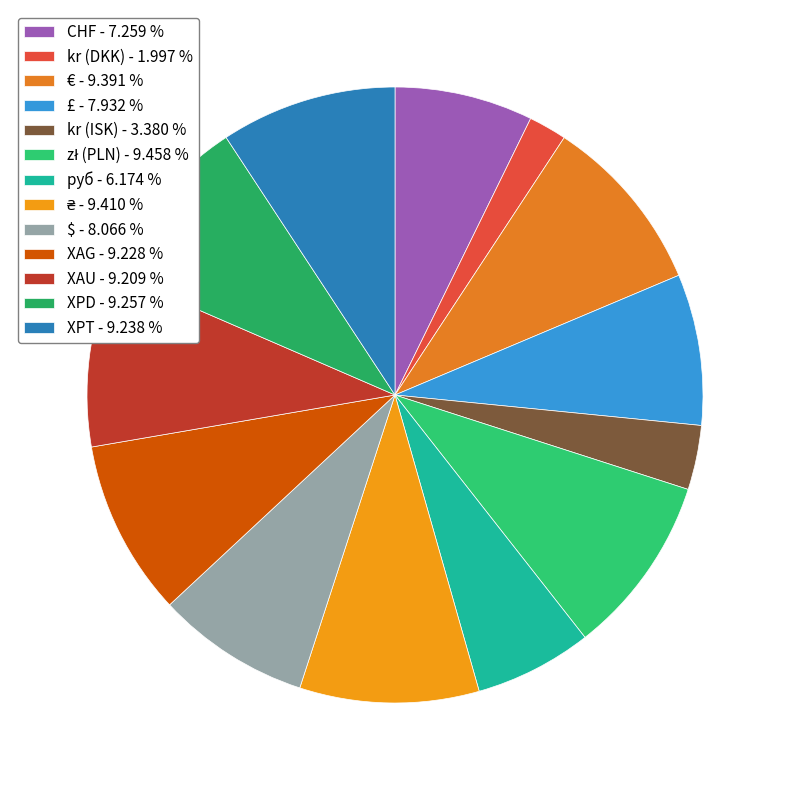

Does any single category account for the majority?

No